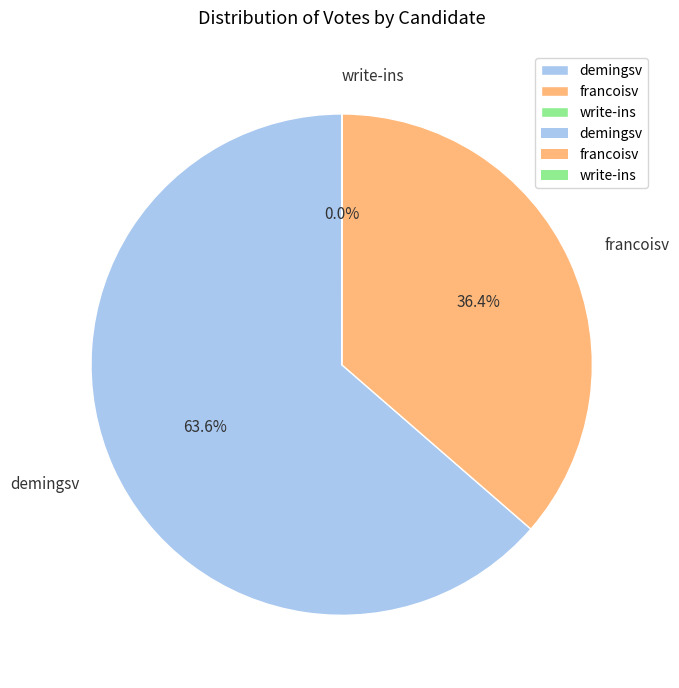

Which slice is the largest?

demingsv